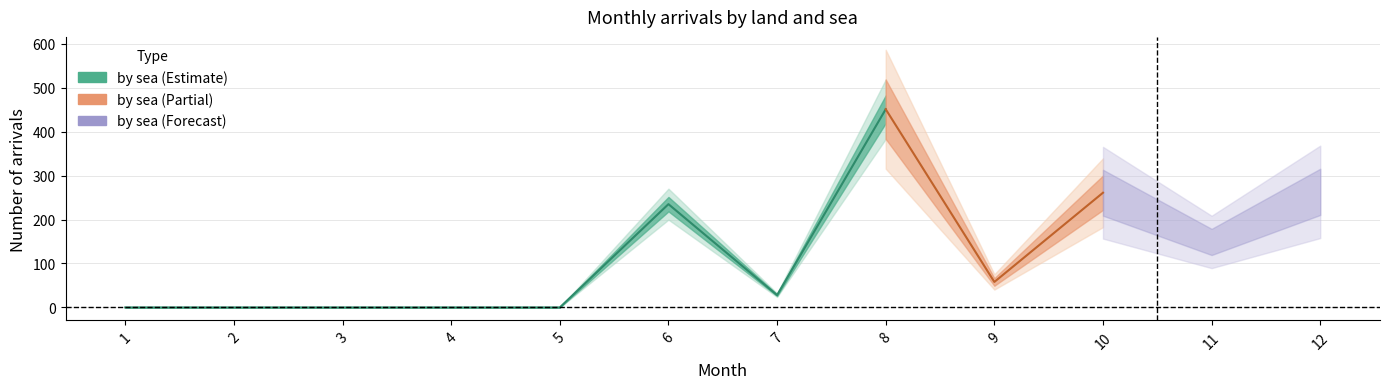

Is it true that by sea equals 0 at 2?

True